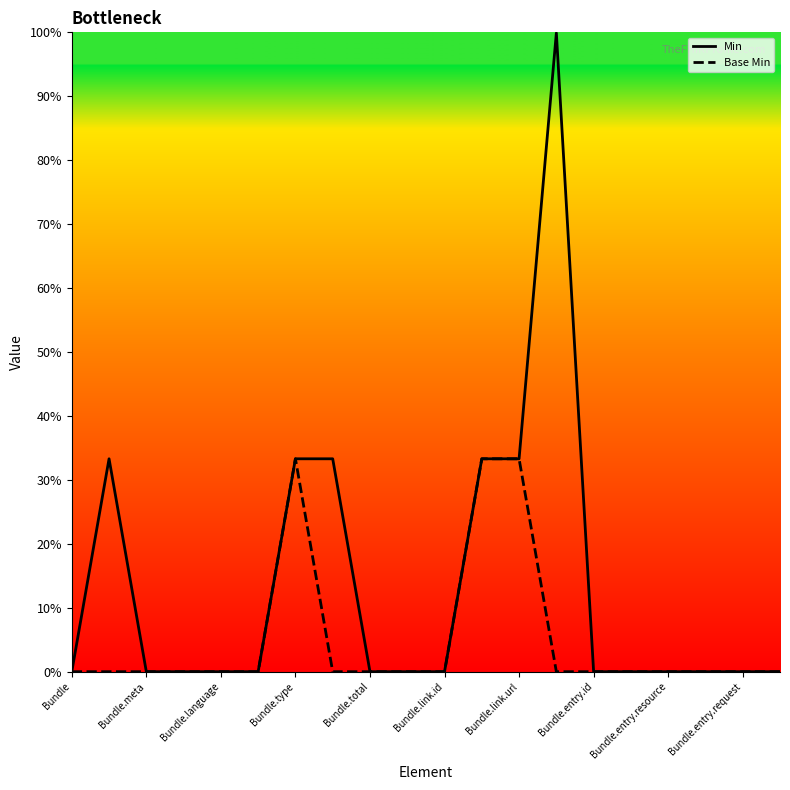

What is the greatest value displayed?

99.9